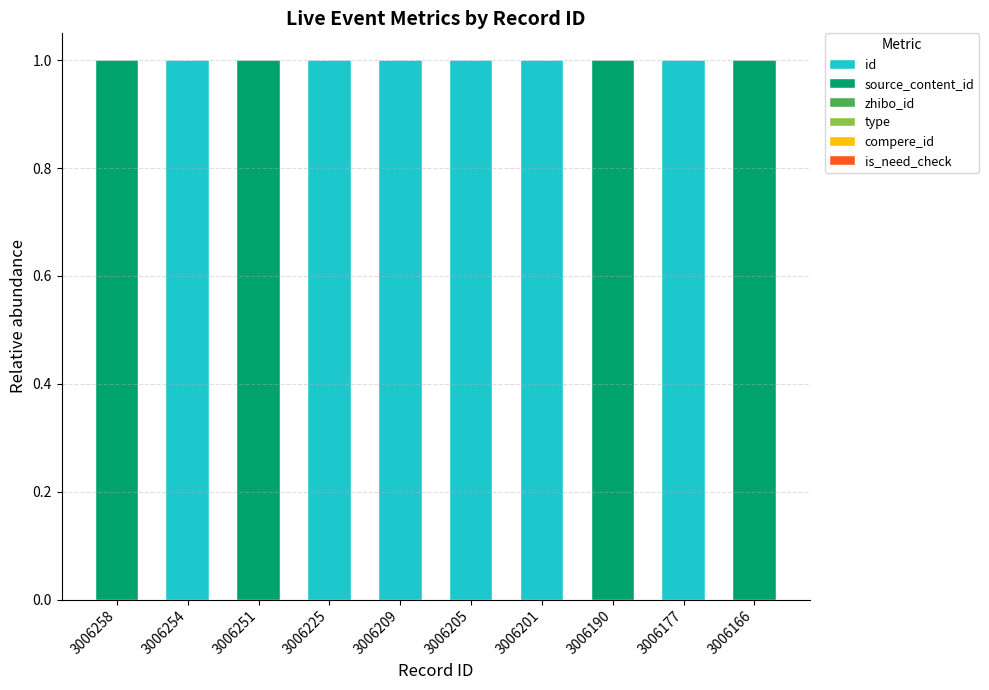

True or false: id has a value of 0.0 at 3006258.

True